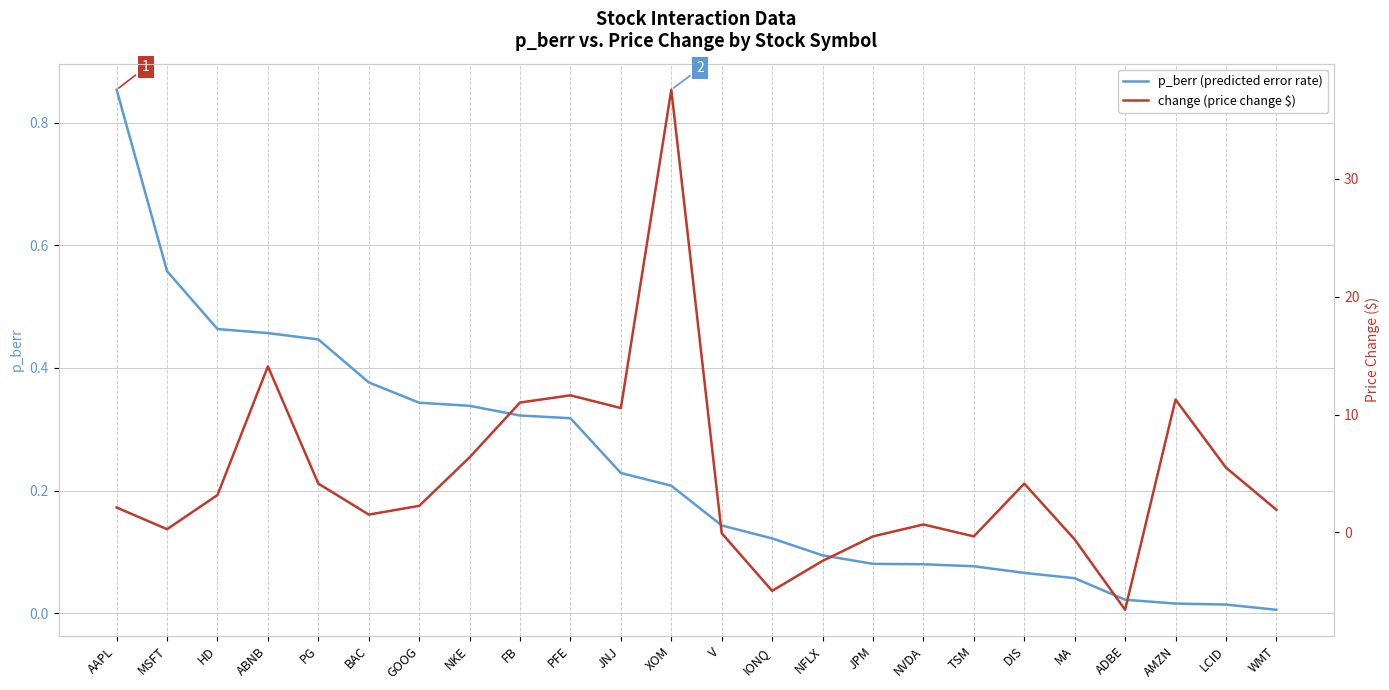

Reading left to right, list all the values displayed in this chart.

p_berr (predicted error rate): AAPL=0.9	MSFT=0.6	HD=0.5	ABNB=0.5	PG=0.4	BAC=0.4	GOOG=0.3	NKE=0.3	FB=0.3	PFE=0.3	JNJ=0.2	XOM=0.2	V=0.1	IONQ=0.1	NFLX=0.1	JPM=0.1	NVDA=0.1	TSM=0.1	DIS=0.1	MA=0.1	ADBE=0.0	AMZN=0.0	LCID=0.0	WMT=0.0
change (price change $): AAPL=2.1	MSFT=0.3	HD=3.2	ABNB=14.1	PG=4.2	BAC=1.5	GOOG=2.3	NKE=6.4	FB=11.0	PFE=11.6	JNJ=10.6	XOM=37.6	V=-0.1	IONQ=-5.0	NFLX=-2.4	JPM=-0.3	NVDA=0.7	TSM=-0.3	DIS=4.2	MA=-0.6	ADBE=-6.6	AMZN=11.3	LCID=5.5	WMT=1.9